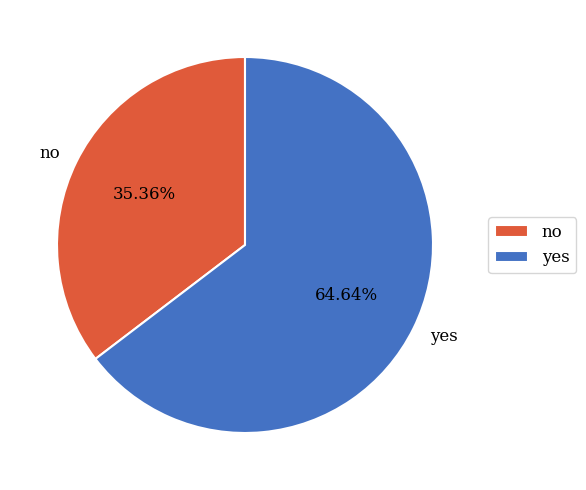

What is the largest slice in the pie chart?

yes